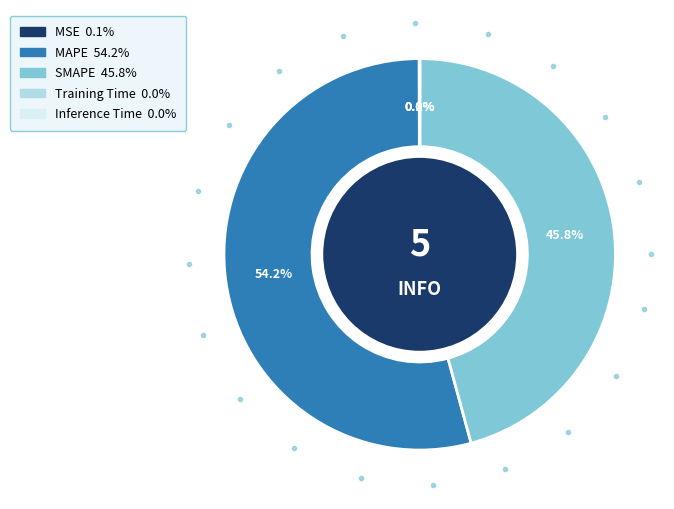

Does MAPE account for over 50% of the chart?

Yes